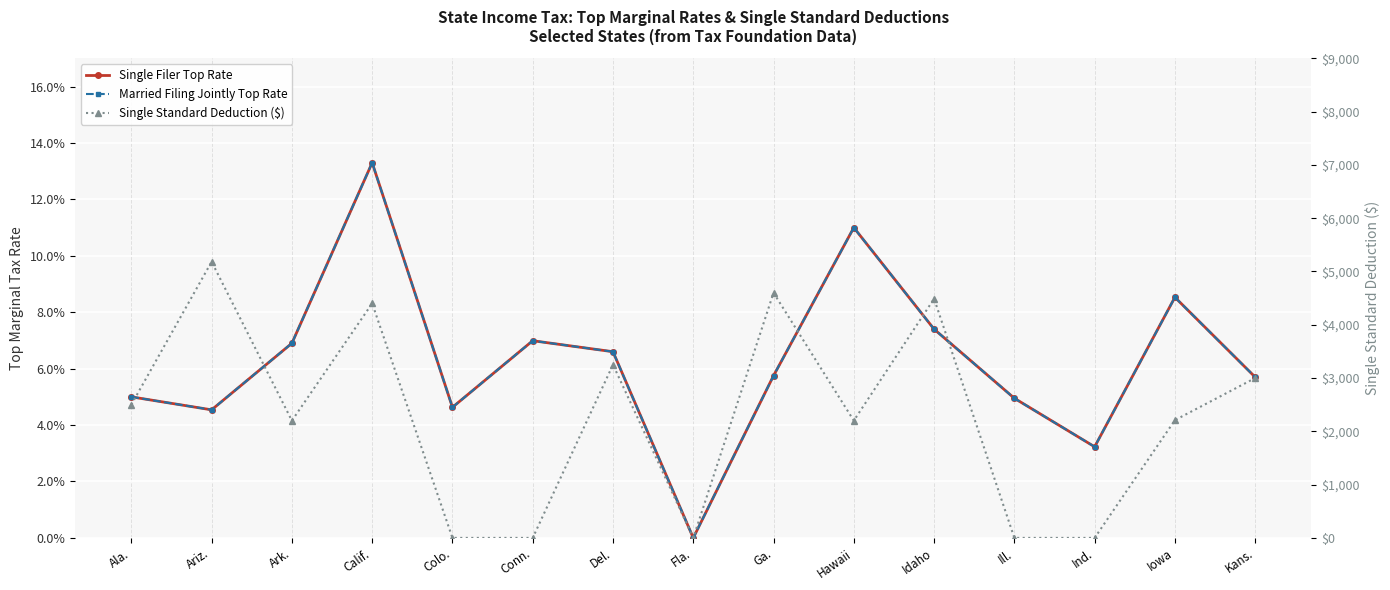

What is the difference between the maximum and minimum values in the Single Standard Deduction ($) series?

5183.0